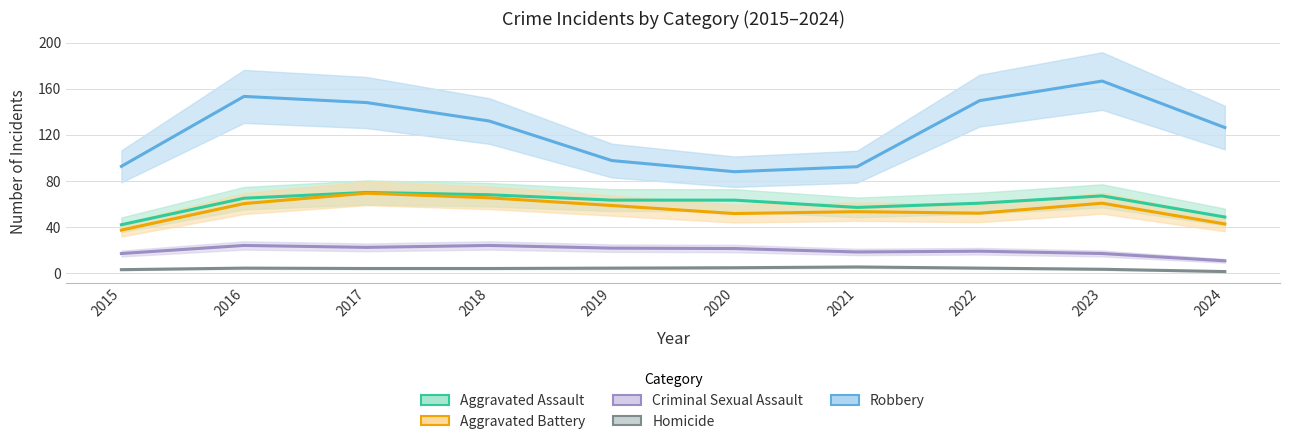

At how many categories does at least one series exceed 99?

6